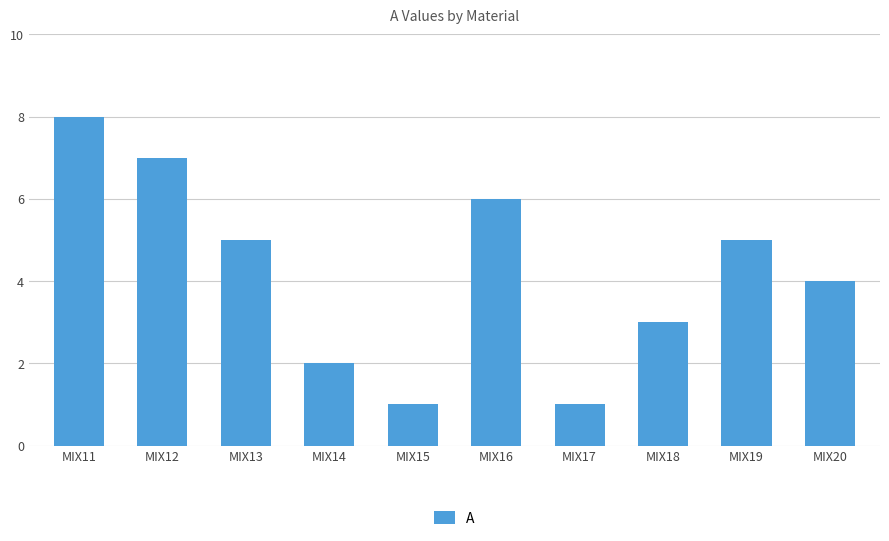

What is the difference between the values at MIX14 and MIX17?

1